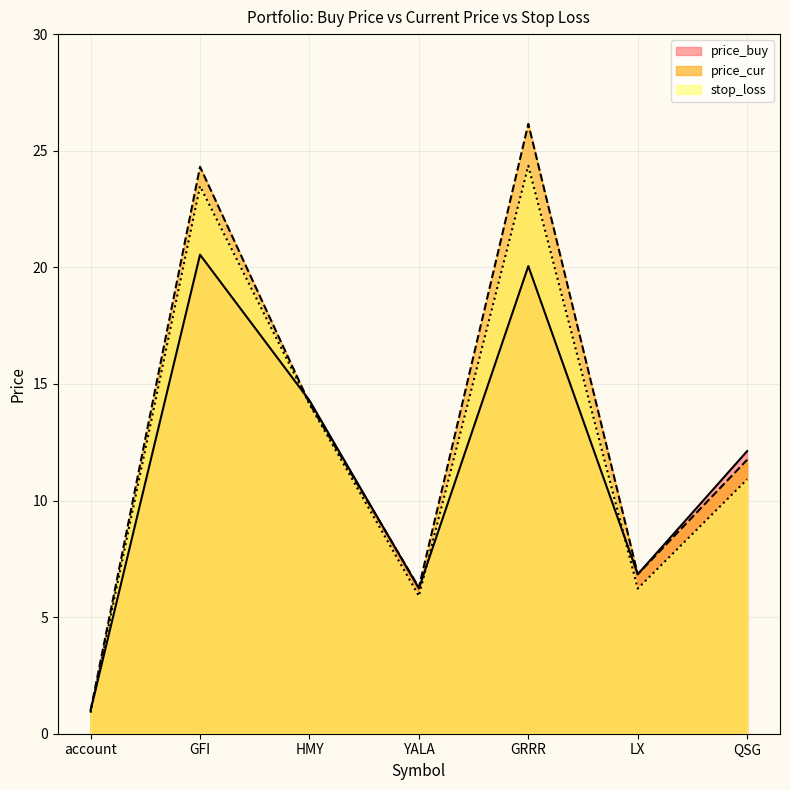

List the labels in order of price_buy value, largest first.

GFI, GRRR, HMY, QSG, LX, YALA, account